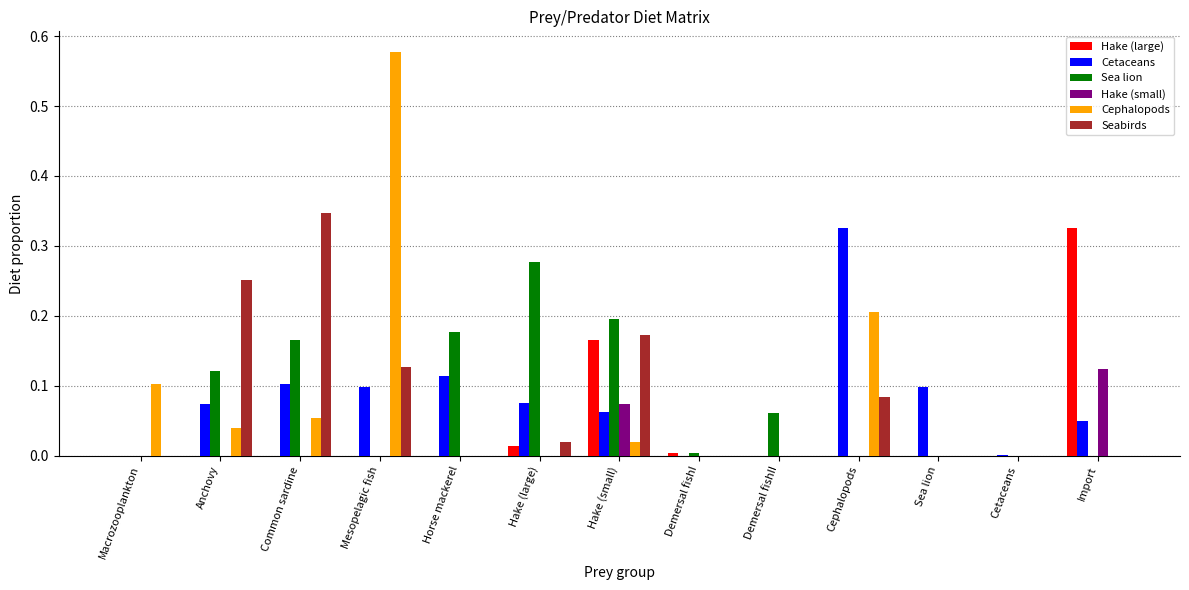

True or false: Cephalopods has a value of 0.9 at Mesopelagic fish.

False